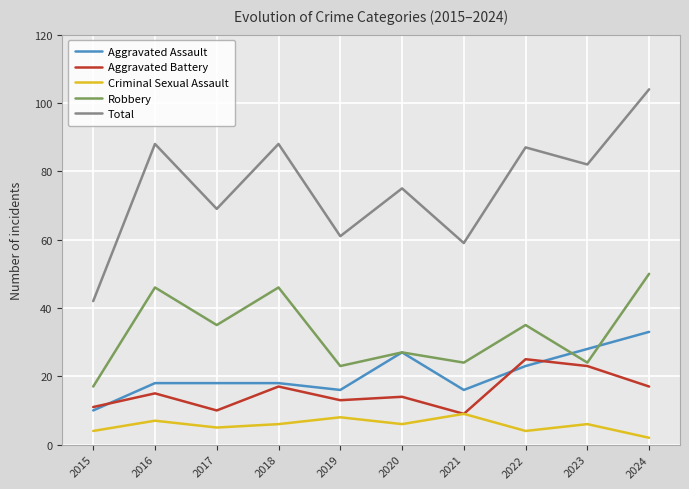

True or false: Aggravated Assault has a value of 16 at 2021.

True